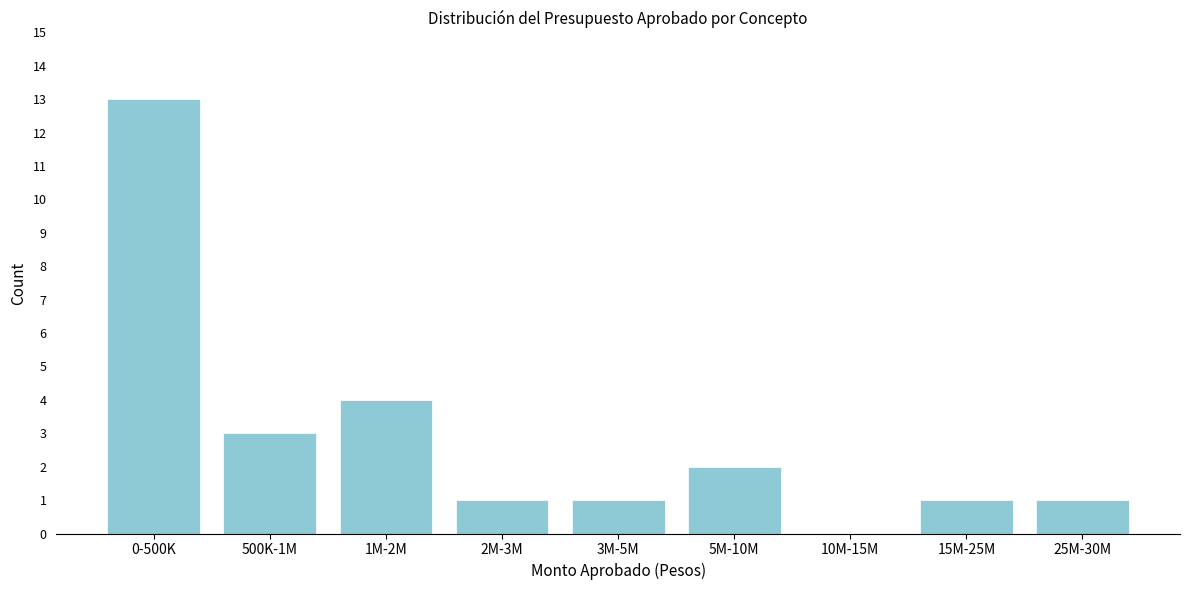

Reading left to right, list all the values displayed in this chart.

0-500K=13	500K-1M=3	1M-2M=4	2M-3M=1	3M-5M=1	5M-10M=2	10M-15M=0	15M-25M=1	25M-30M=1